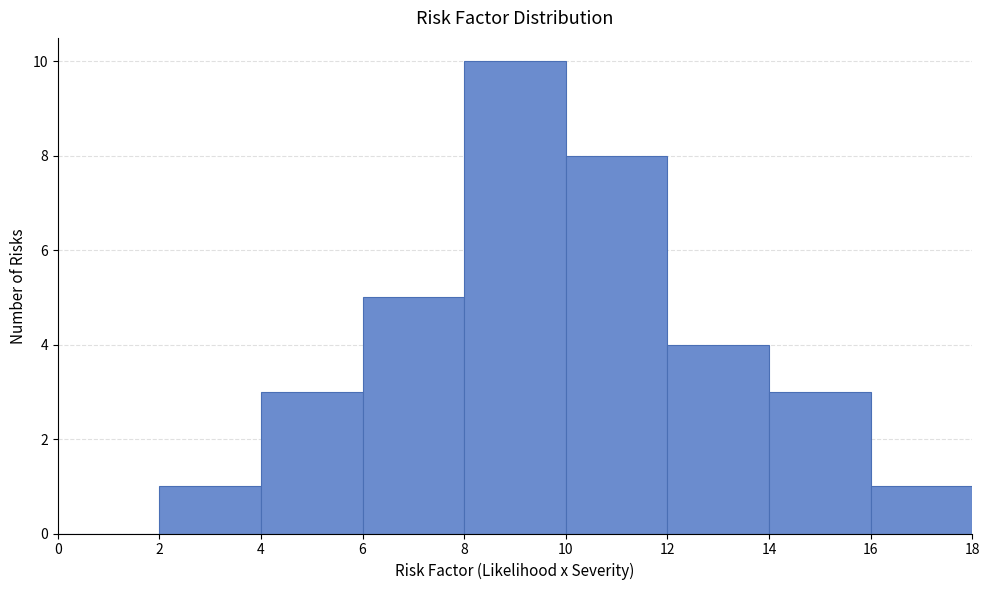

How tall is the bar that spans 6 to 8 on the x-axis? The values are not printed on the chart, so give them approximately, as read against the axis.

5